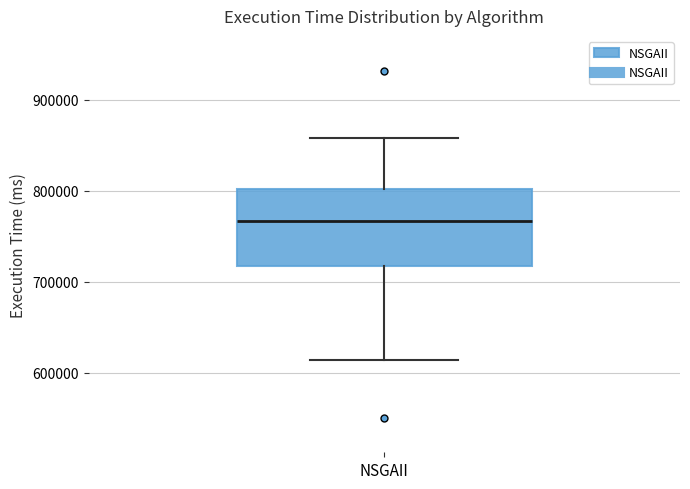

Read this box plot against the y-axis: the position of the median line, the range covered by the box, and the ends of both whiskers. The values are not printed on the chart, so give them approximately, as read against the axis.

median 770000, box 720000 to 800000, whiskers 610000 to 860000